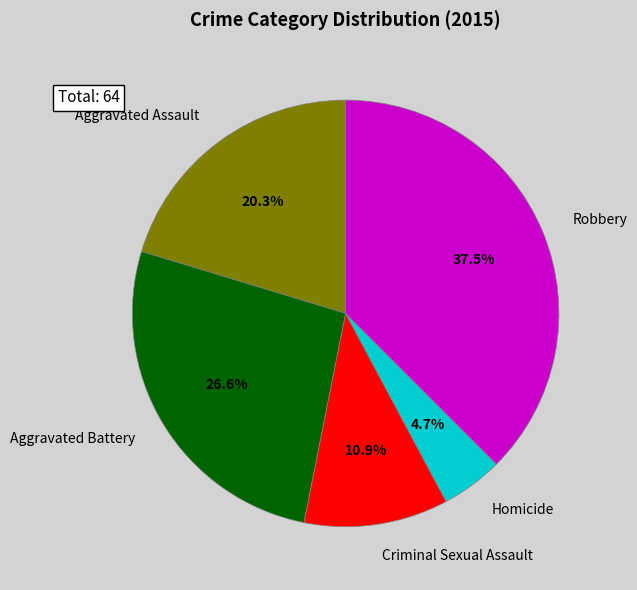

To the nearest percent, what portion does Criminal Sexual Assault represent?

11%